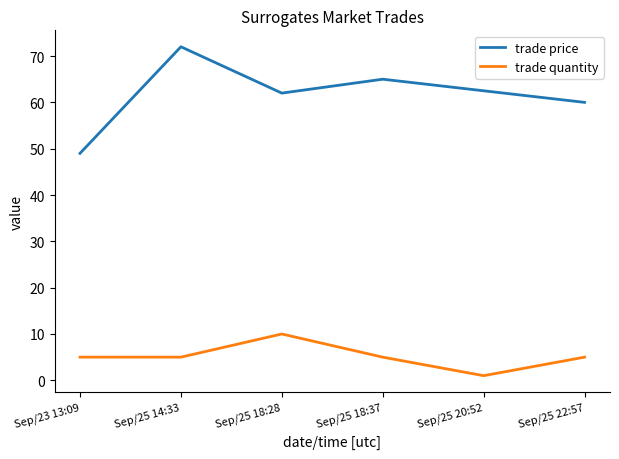

What is the difference between the highest and lowest values at Sep/25 18:28?

52.0